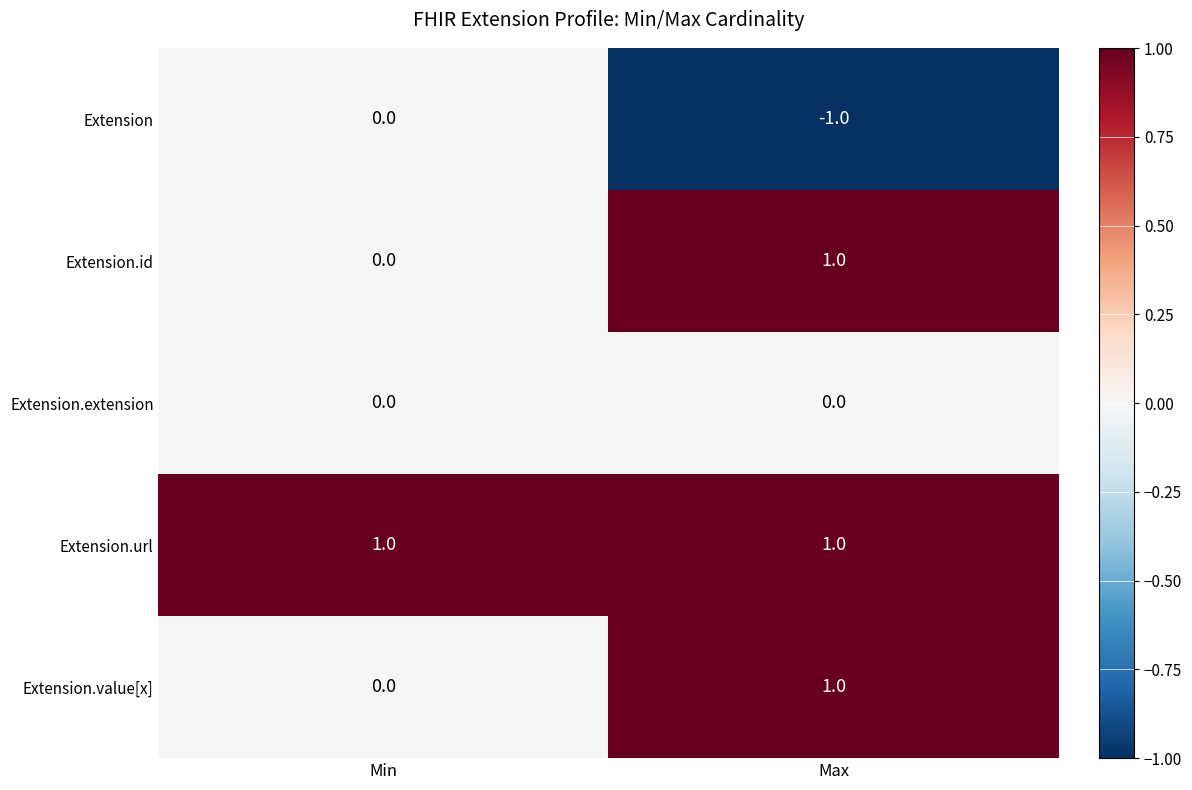

True or false: Extension.id has a value of 1 at Max.

True